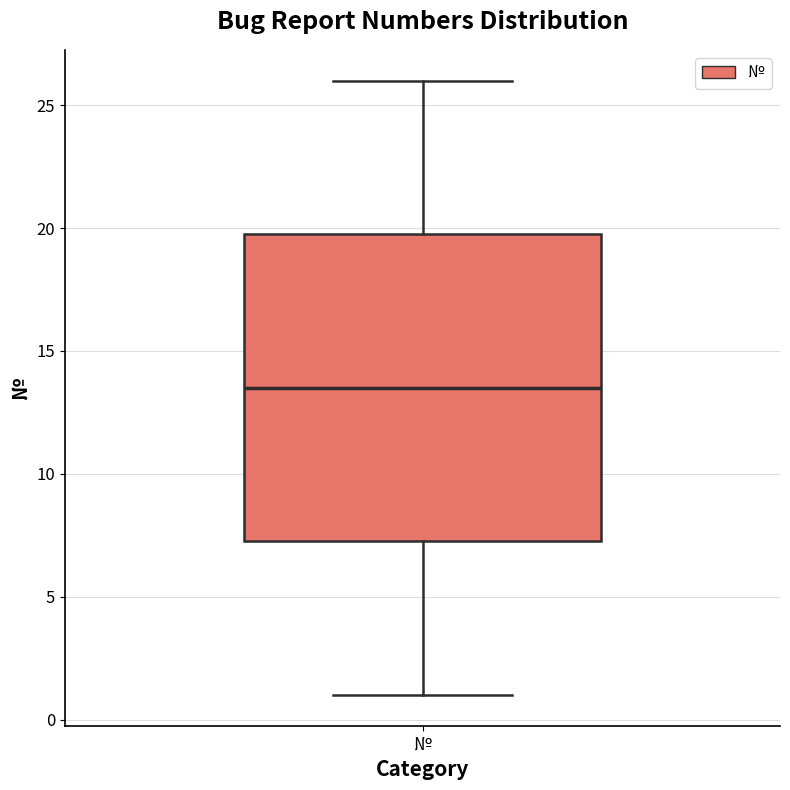

Read this box plot against the y-axis: the position of the median line, the range covered by the box, and the ends of both whiskers. The values are not printed on the chart, so give them approximately, as read against the axis.

median 13.5, box 7.5 to 20.0, whiskers 1.0 to 26.0